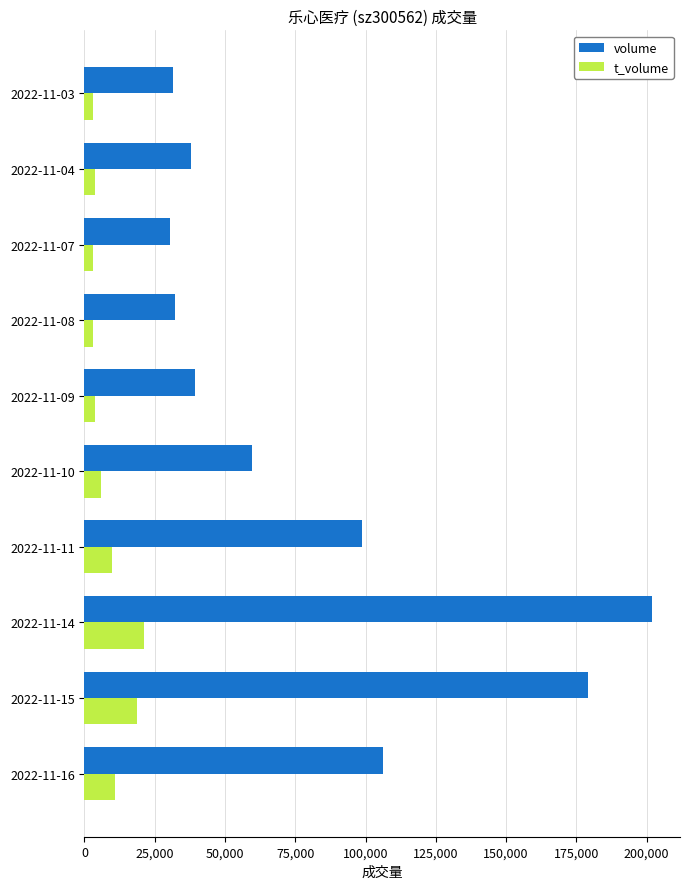

Which category has the highest value across all series?

2022-11-14